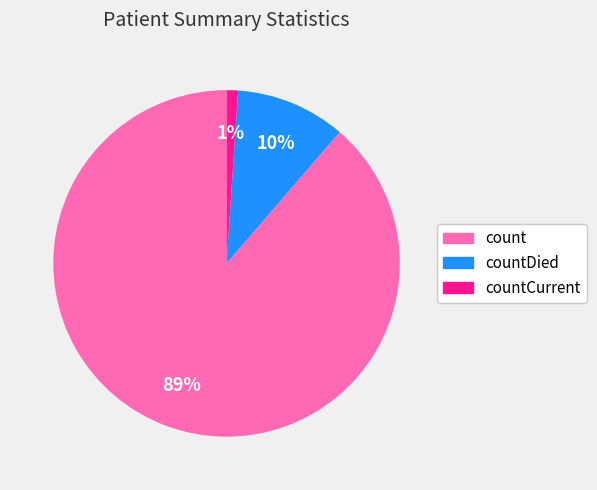

Does countCurrent represent more than half of the total?

No